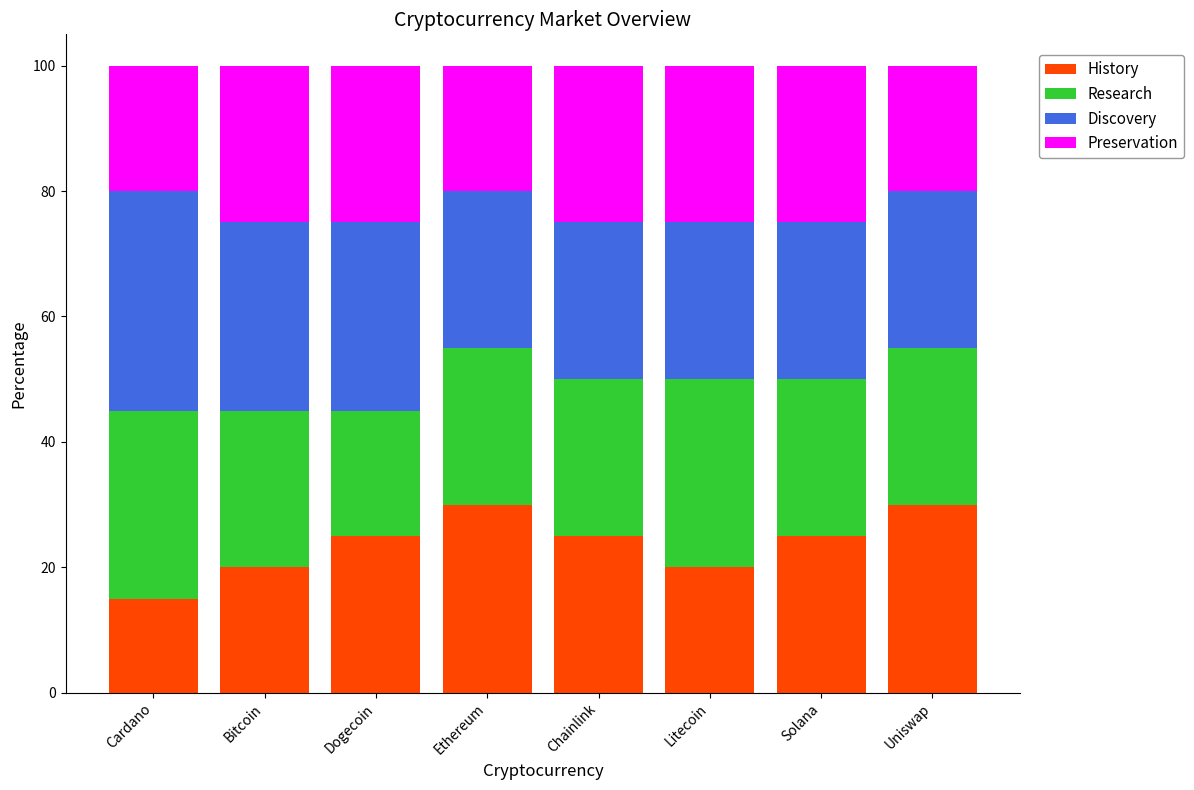

What is the difference between the second highest and minimum values in the History series?

15